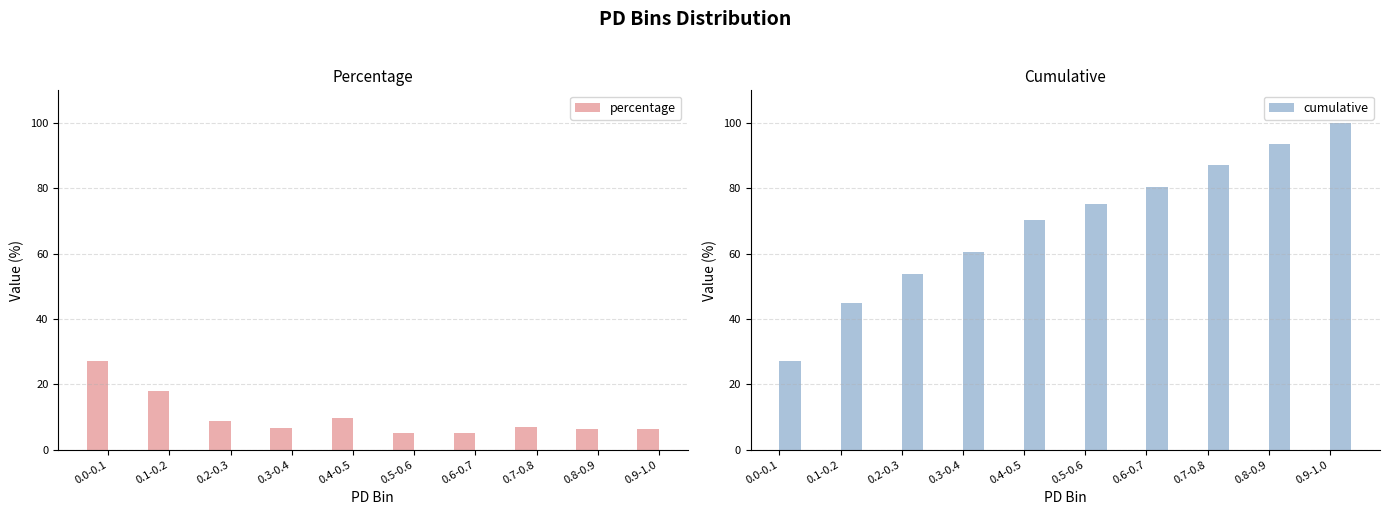

Rank the series by their maximum value, from lowest to highest.

percentage, cumulative